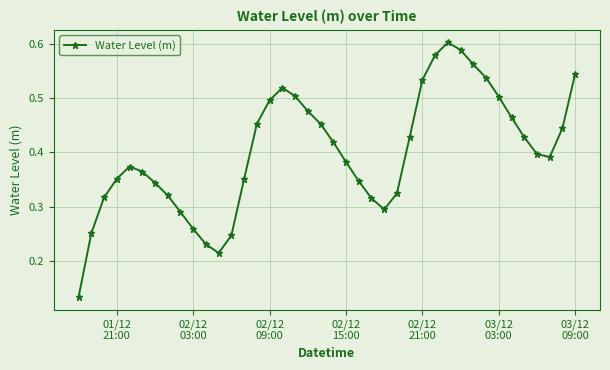

What is the sum of all values?

16.0